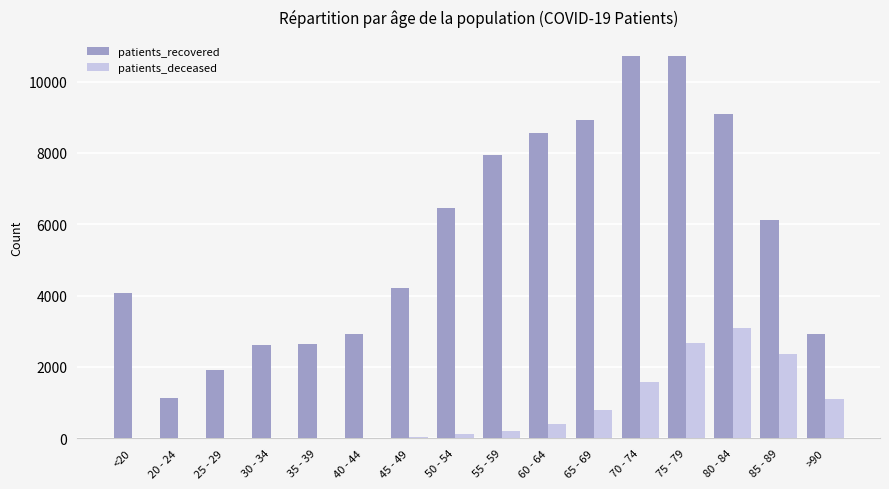

What is the sum of the patients_deceased values at 85 - 89 and 25 - 29?

2380